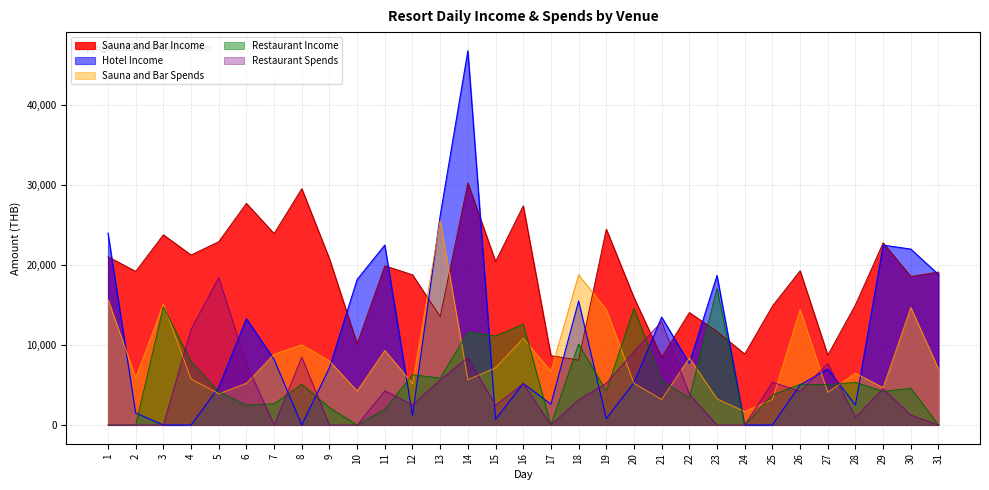

What is the sum of all Sauna and Bar Spends values?

262912